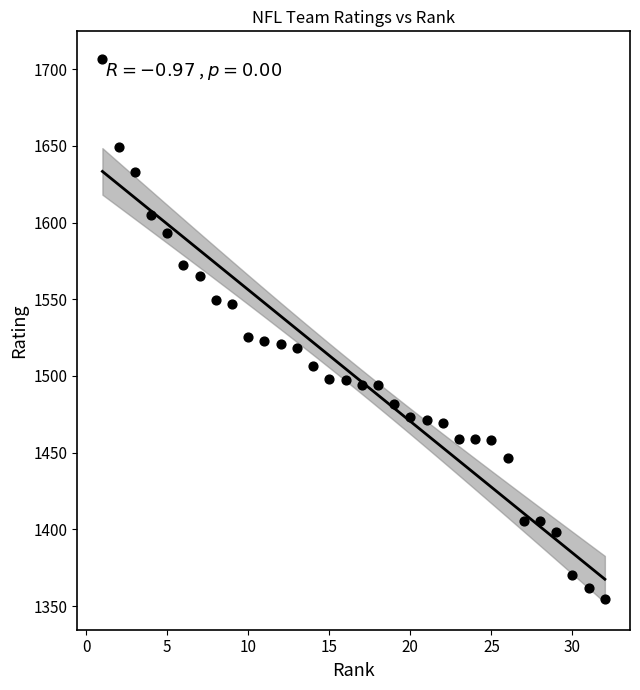

What is the range of Y values (max minus min)?

352.6